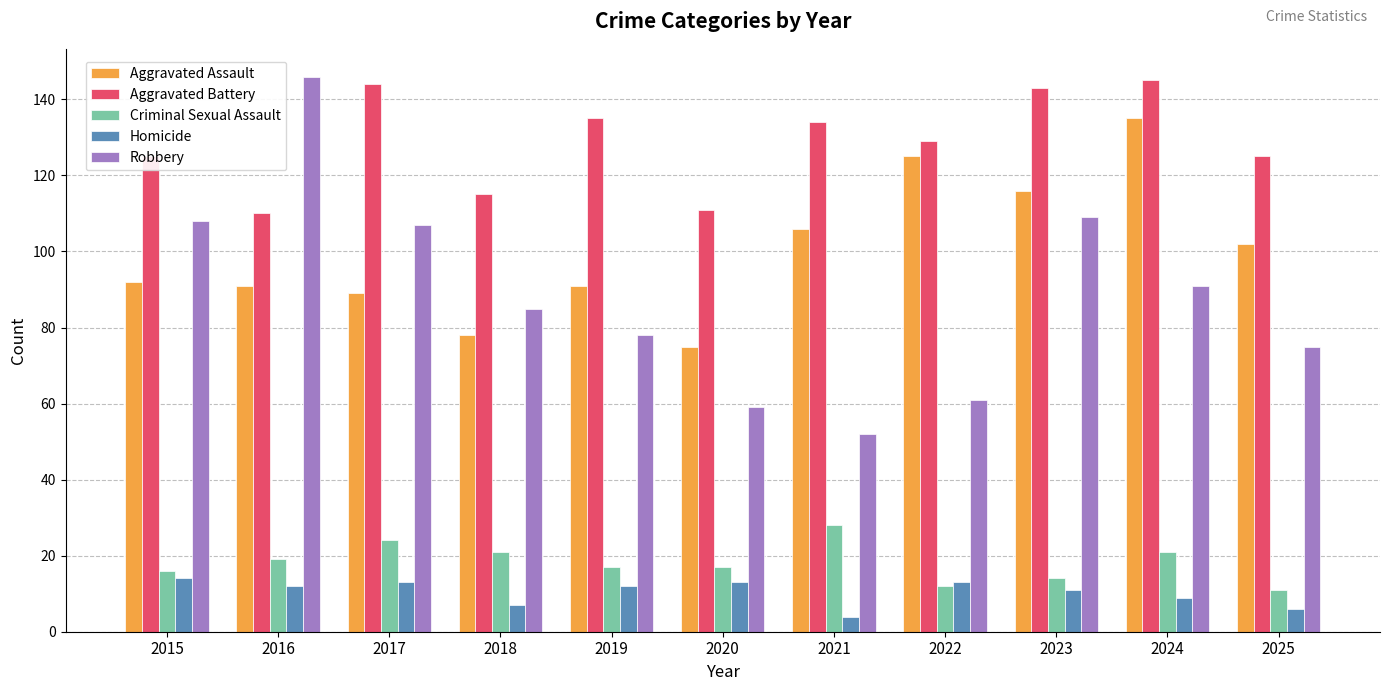

The Homicide series shows 14 at 2015. True or false?

True